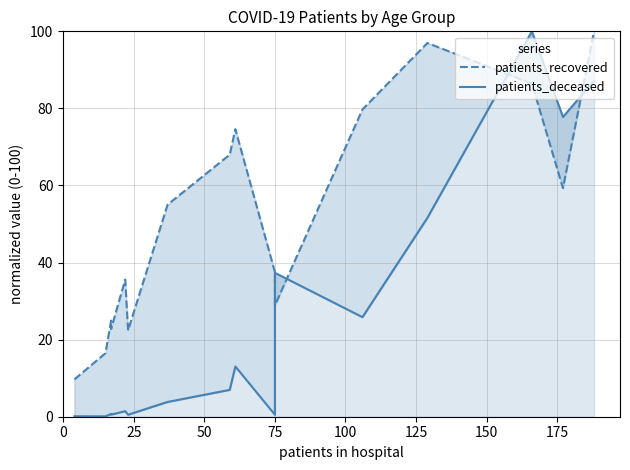

Which series ends up on top after the final intersection of patients_recovered and patients_deceased?

patients_recovered